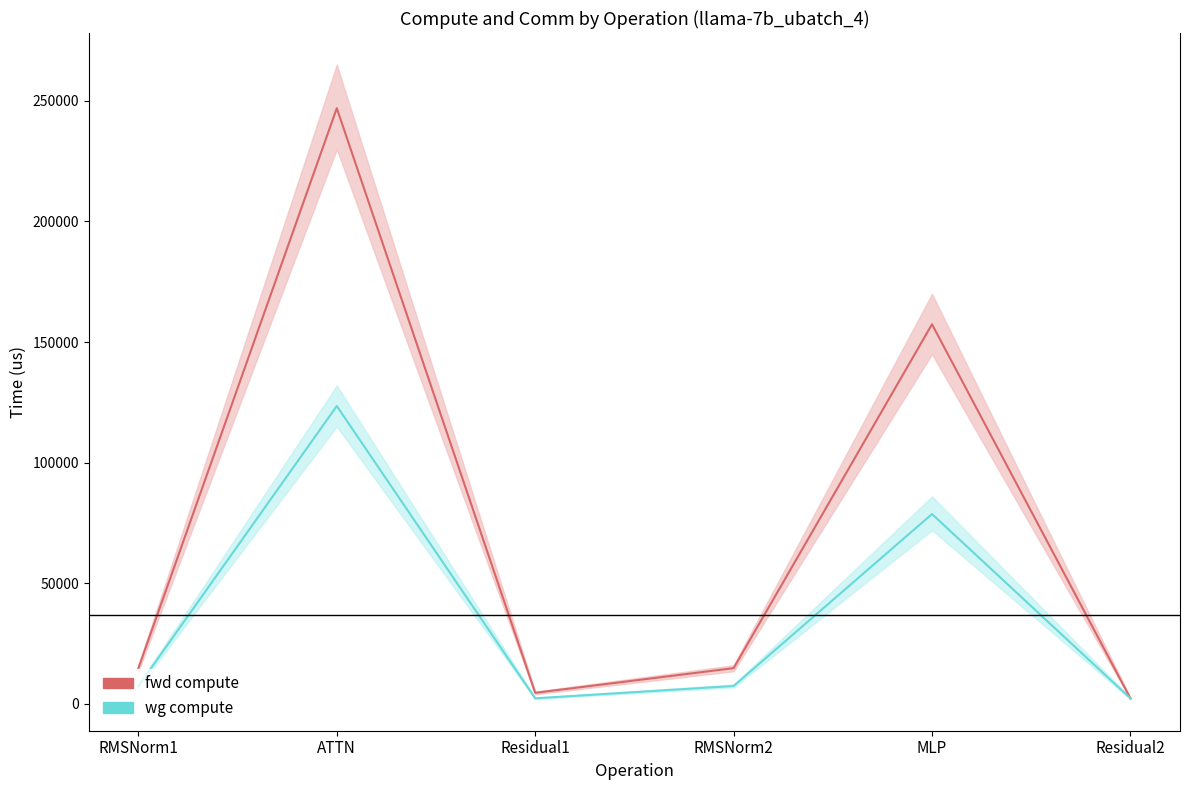

Reading left to right, transcribe all the data shown in this chart.

fwd compute: 14791.1	246980.7	4564.1	14791.1	157385.2	2282.0
wg compute: 7395.6	123490.3	2282.0	7395.6	78692.6	2282.0